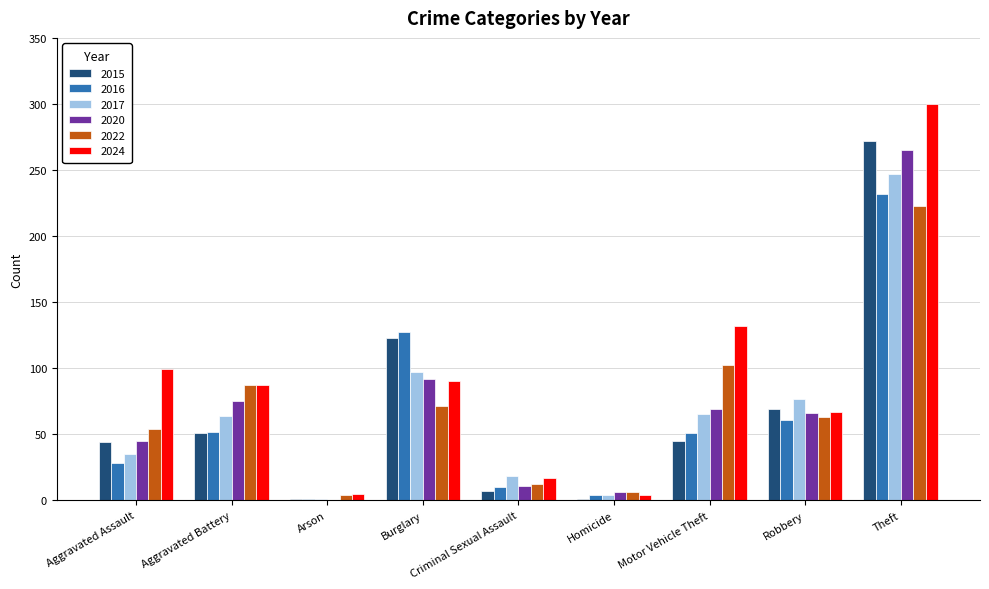

Which series has the largest total across all categories?

2024